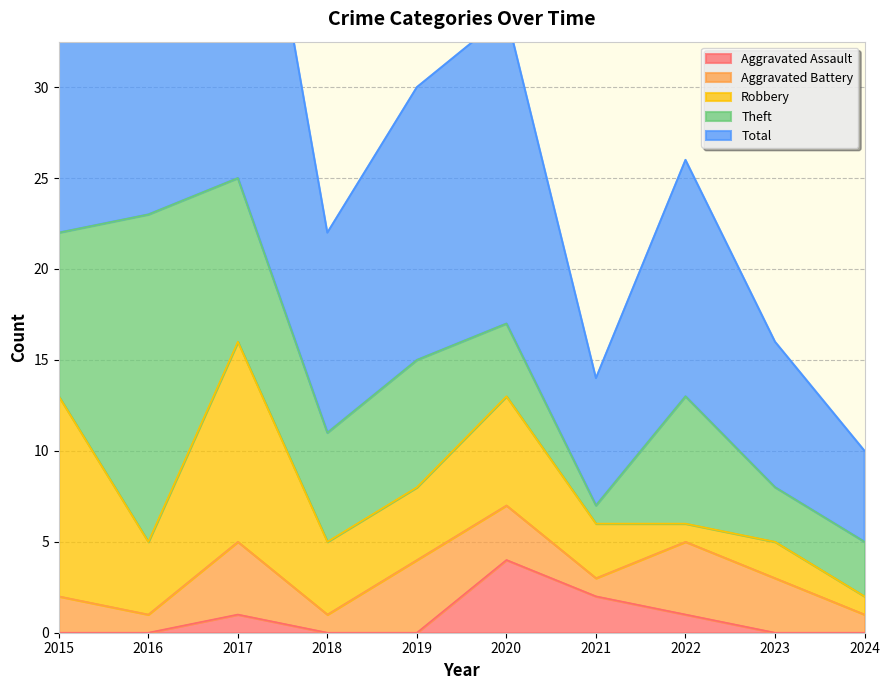

Where is the first local minimum for Theft?

2018